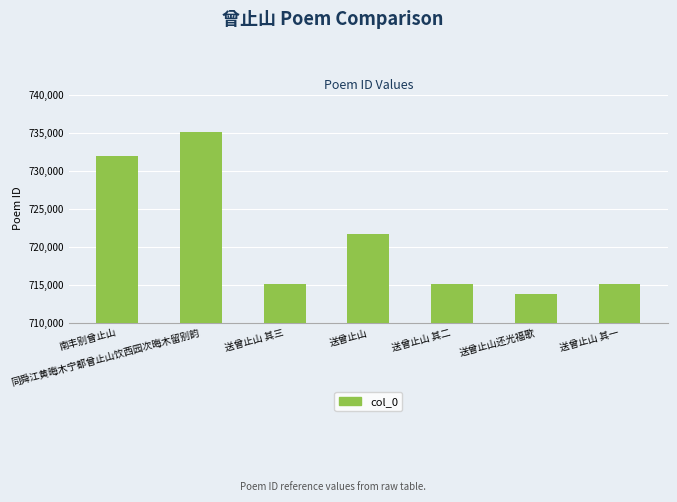

What is the sum of all values?

5047777